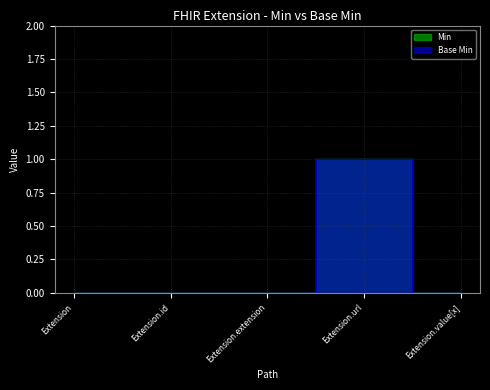

How many lines are shown in the chart?

2